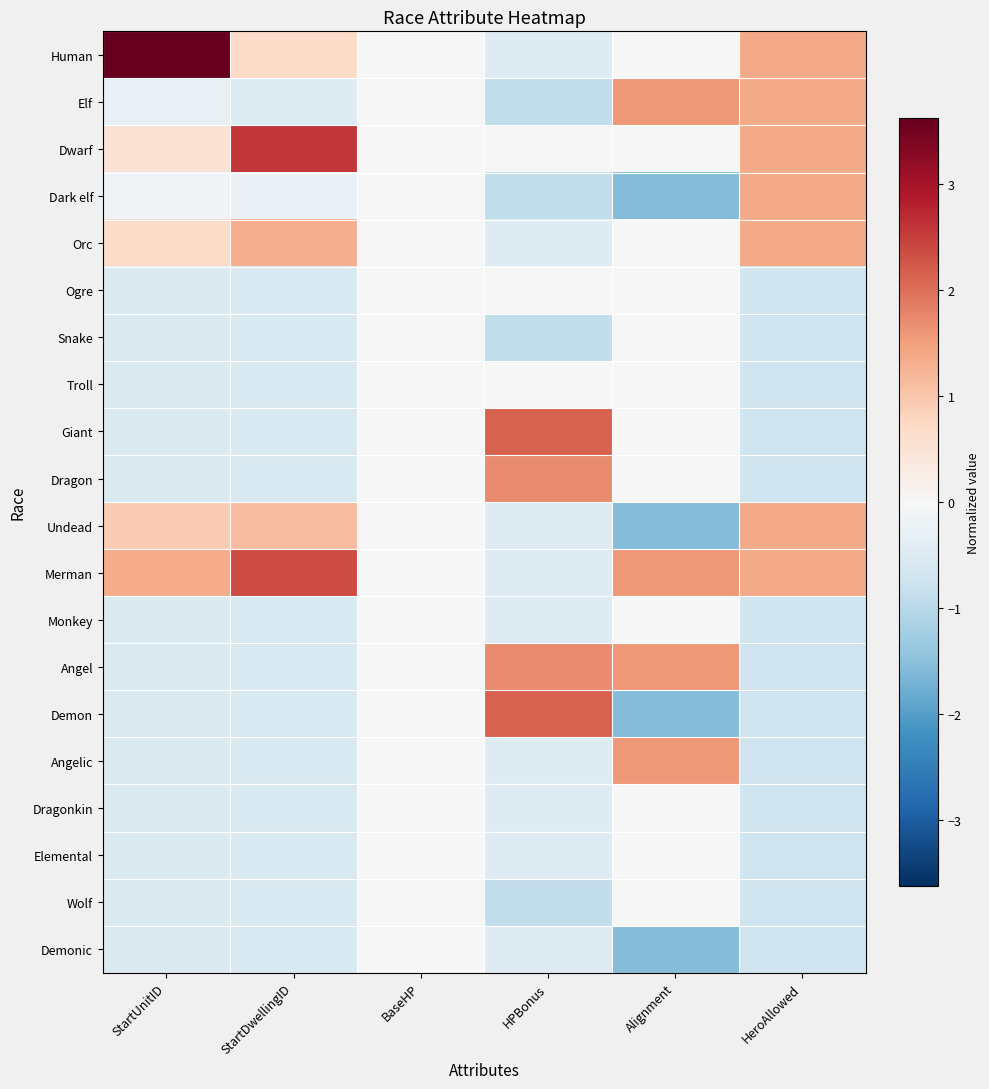

Which has a higher value, Alignment or HeroAllowed?

HeroAllowed